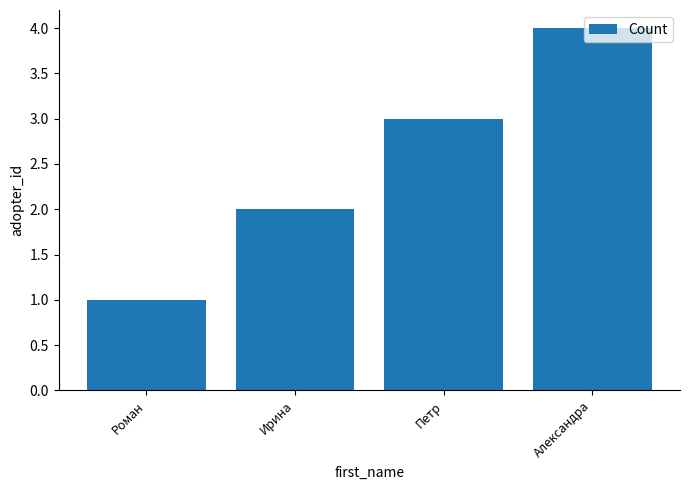

What is the sum of all values?

10